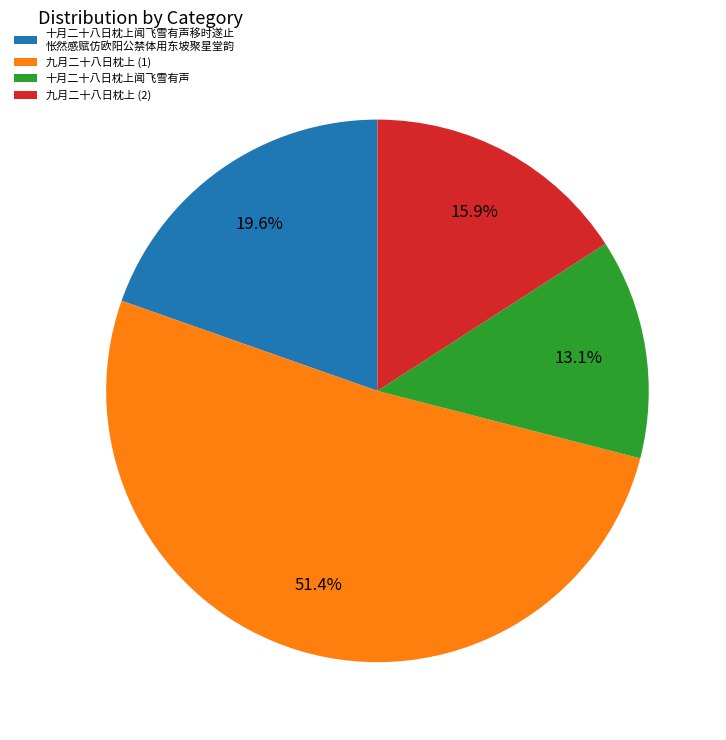

How much of the chart is everything except 十月二十八日枕上闻飞雪有声?

86.9%